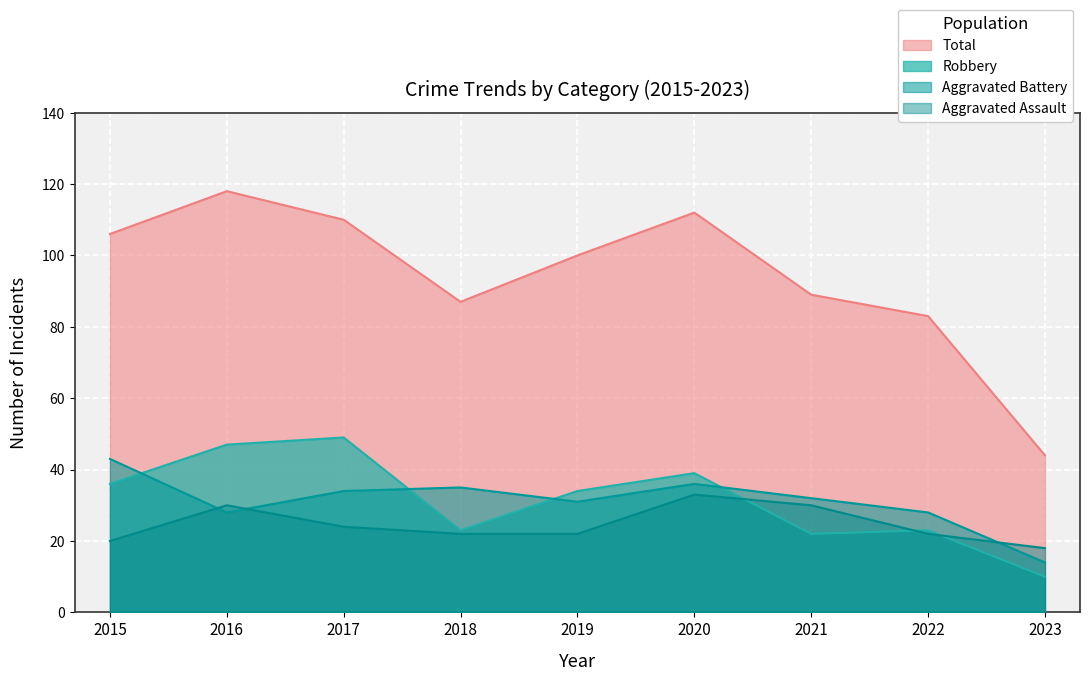

In Aggravated Battery, how many points are lower than both neighbors (excluding endpoints)?

2